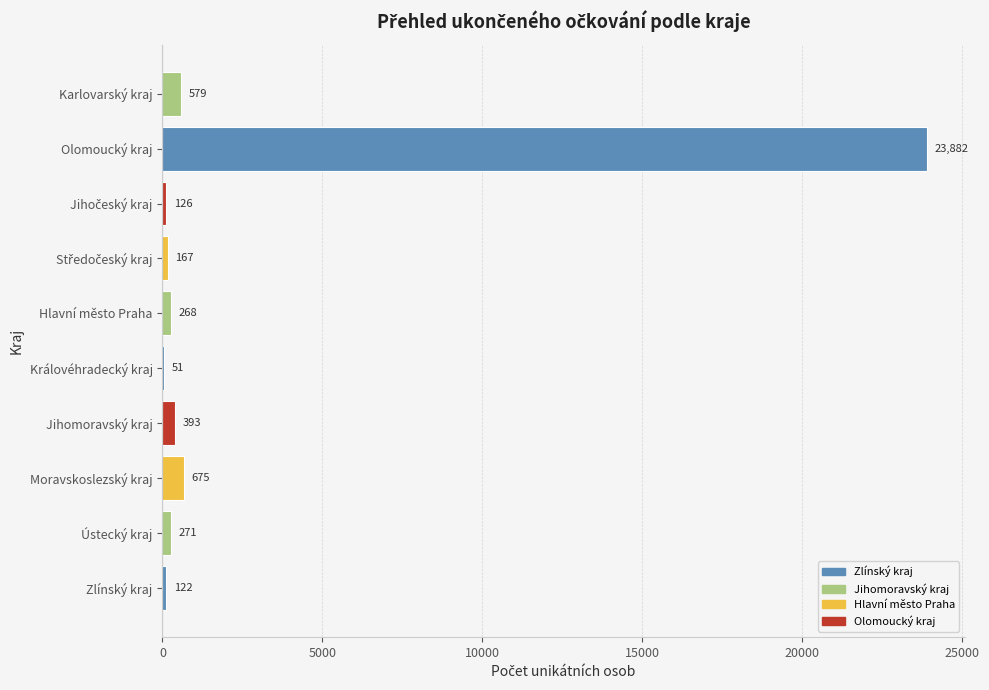

Count the number of data series in this chart.

1